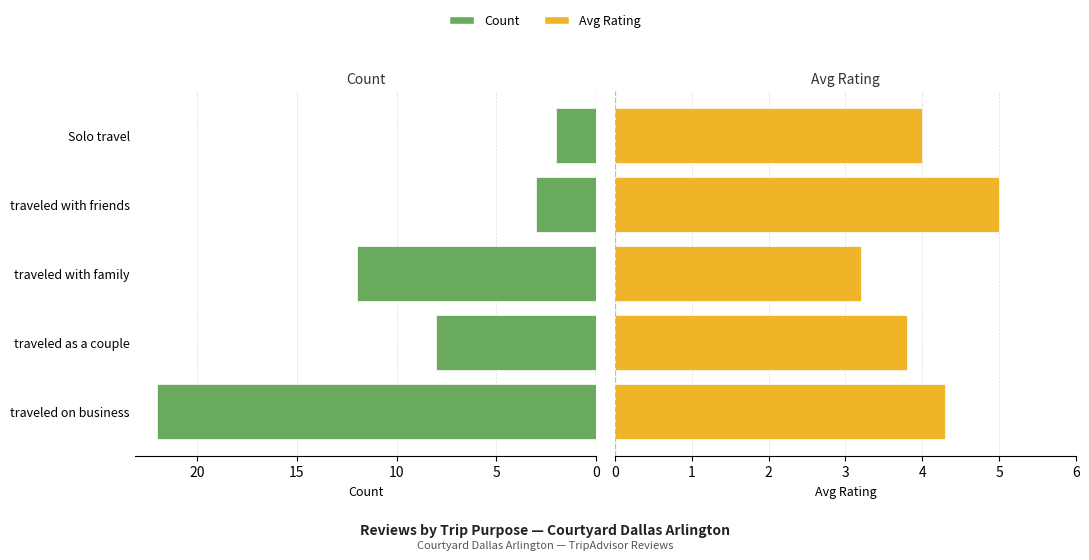

What is the value of the Avg Rating bar at the 5th from the left?

4.0